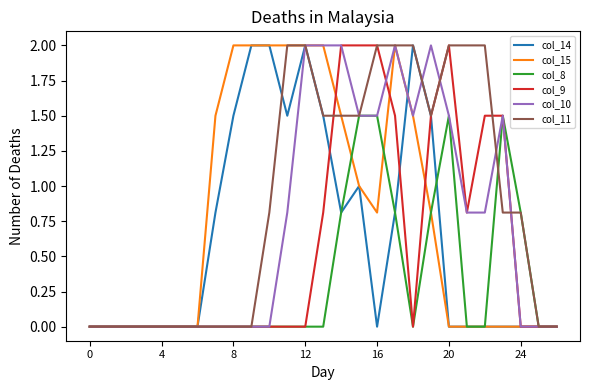

What is the maximum value shown in the chart?

2.0